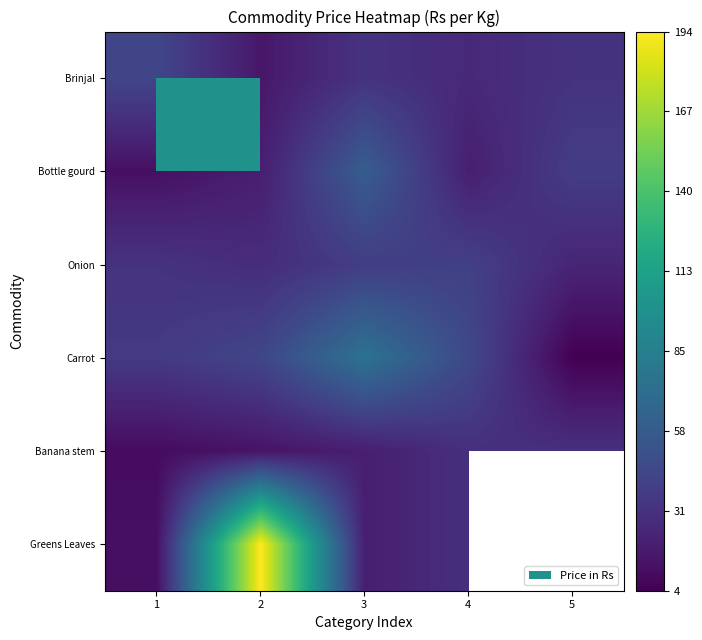

The Carrot series shows 4.0 at 5. True or false?

True